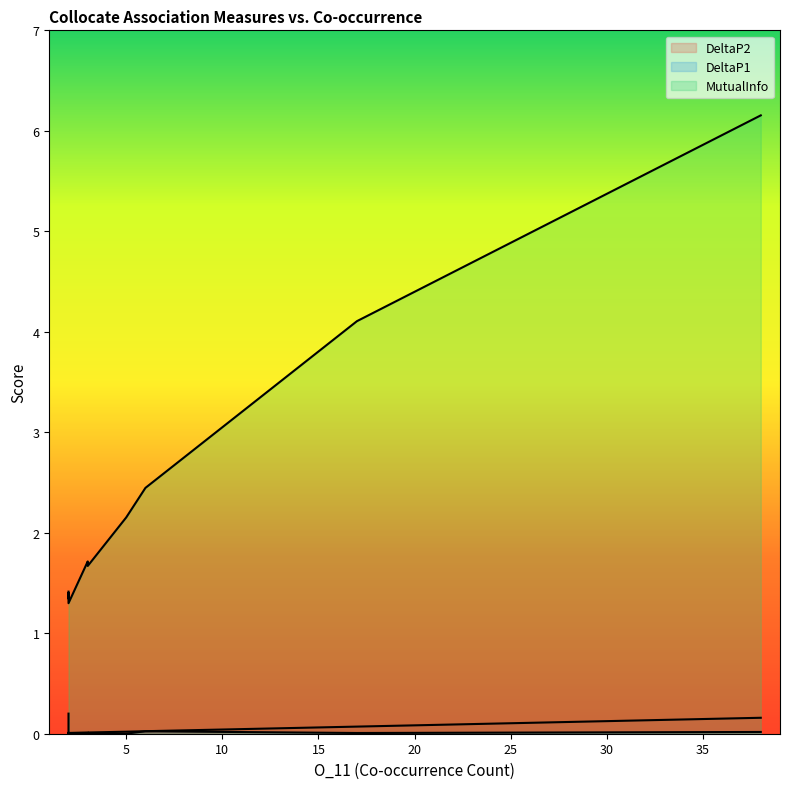

The value of MutualInfo at 2 is 1.4. True or false?

True